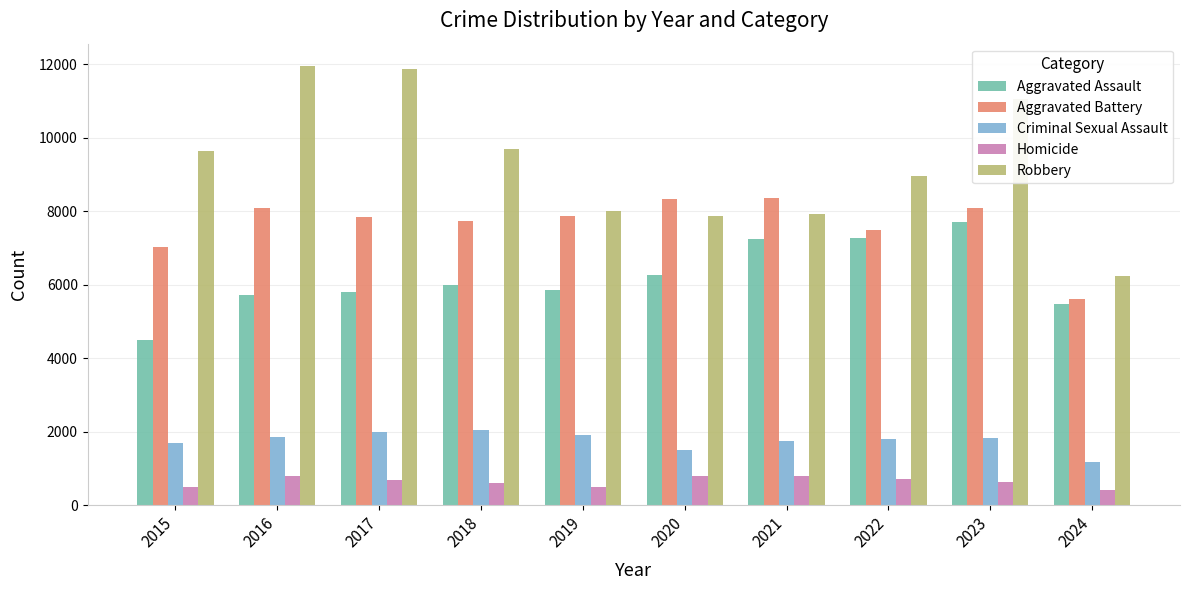

What is the difference between the maximum and minimum values in the Robbery series?

5723